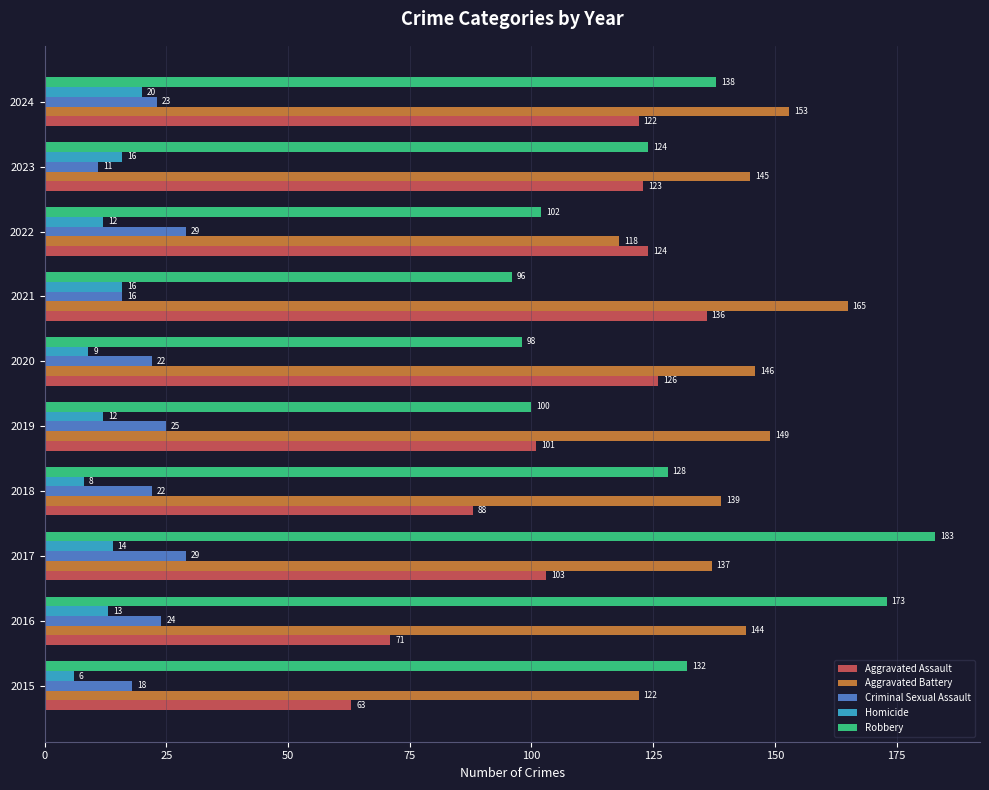

At which label is Criminal Sexual Assault closest to 20?

2015